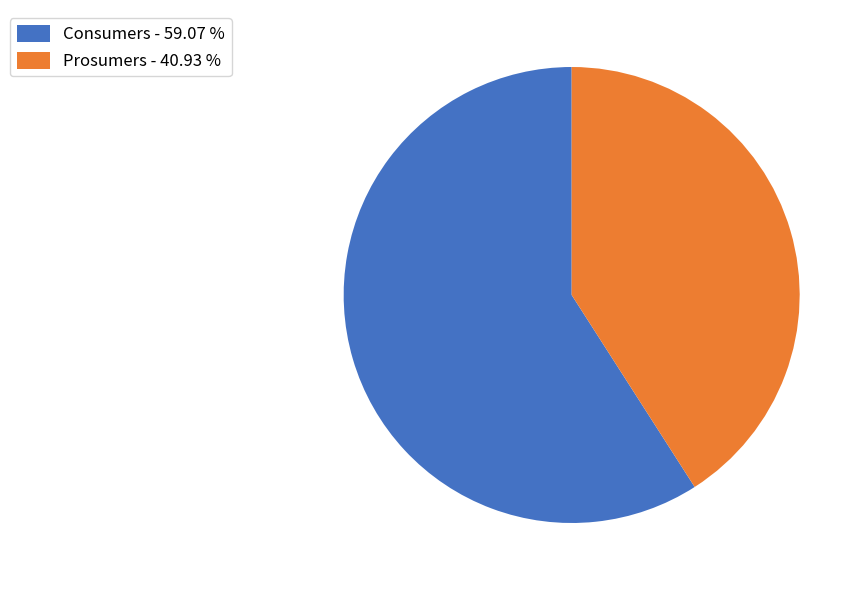

Rank the categories by value from lowest to highest.

Prosumers, Consumers